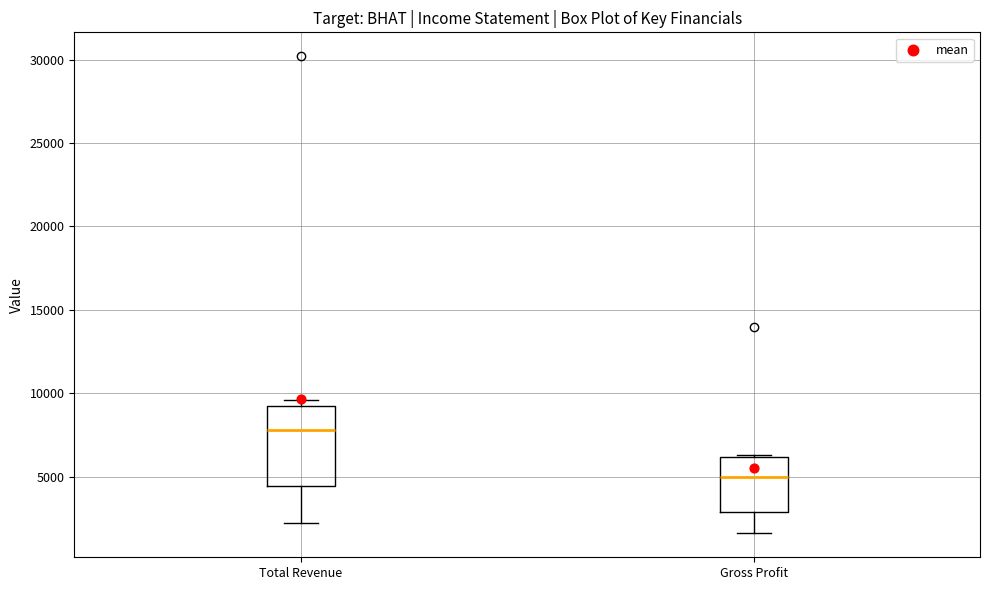

Which box's median line is the highest?

Total Revenue